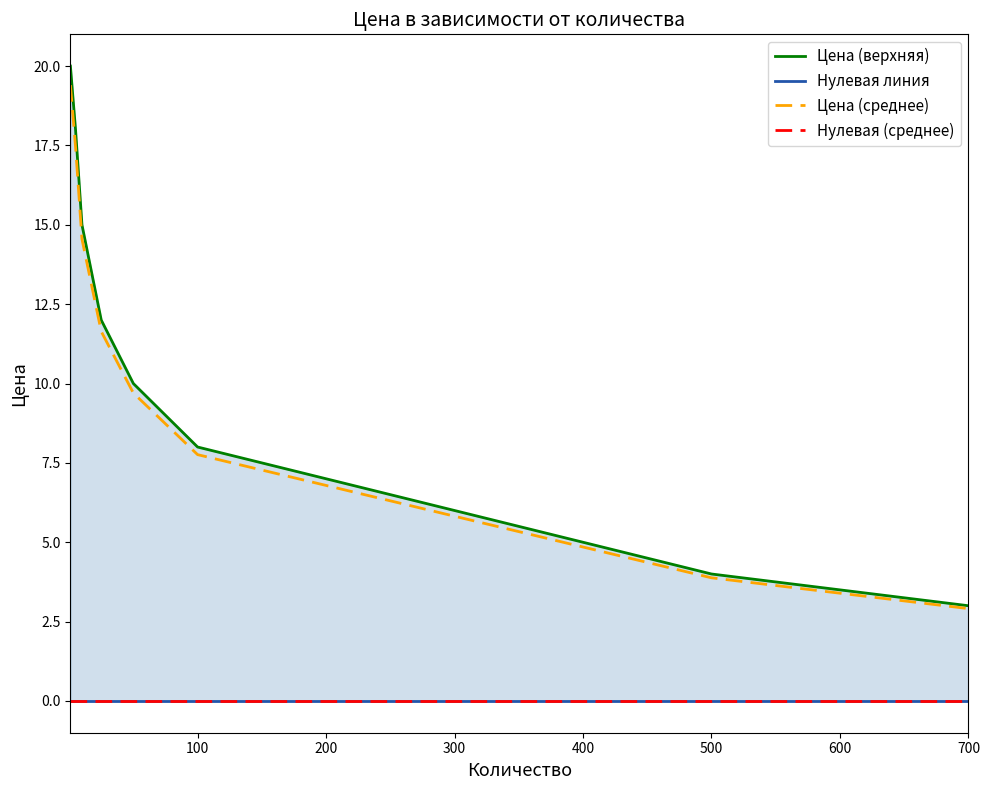

Is it true that Цена (среднее) equals 9.0 at 200?

False